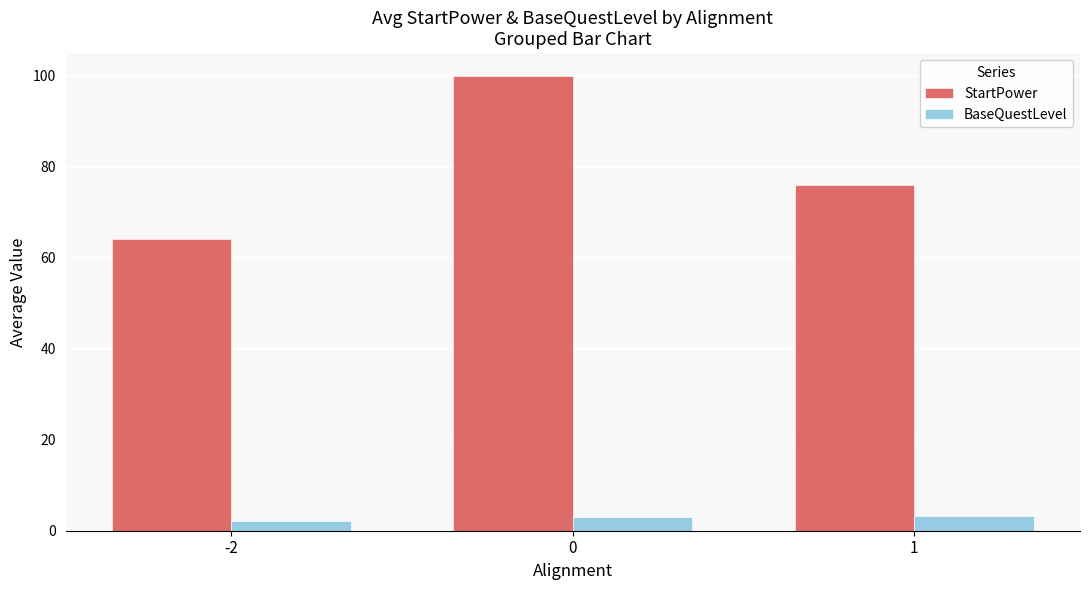

The StartPower series shows 156.8 at 0. True or false?

False